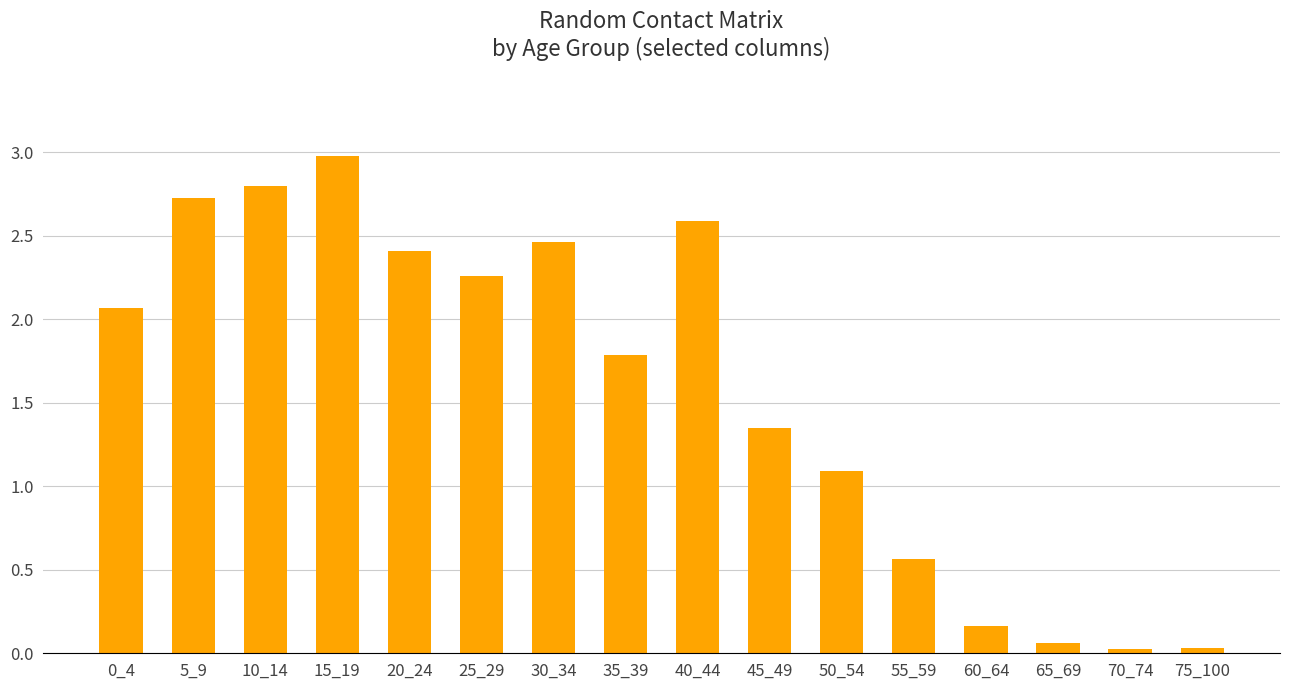

How many values exceed 2?

8